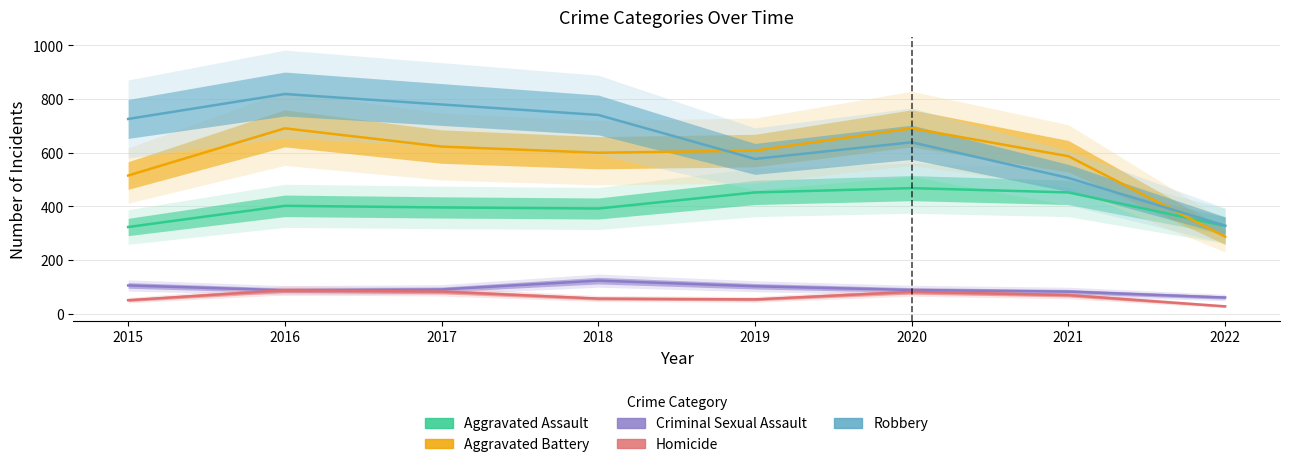

What is the sum of the Robbery values at 2019 and 2015?

1303